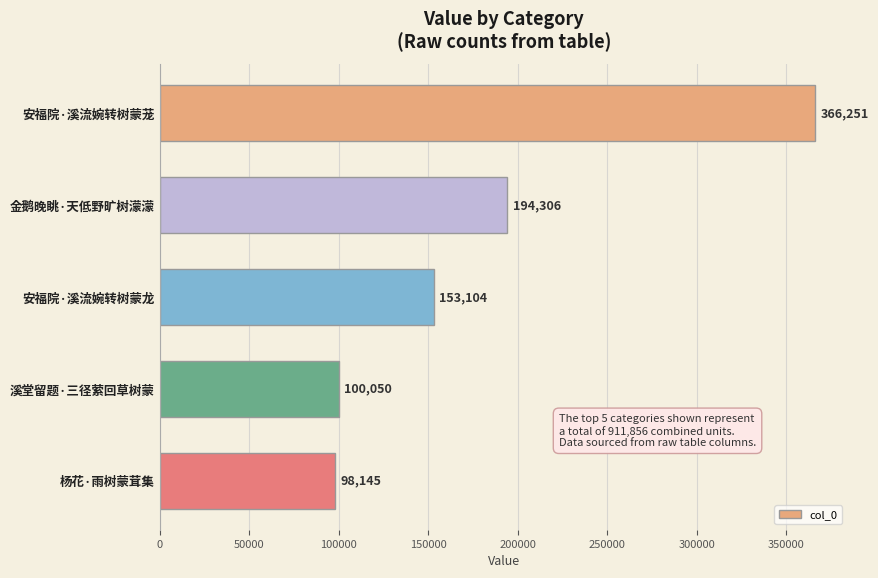

List the labels in order of value, largest first.

安福院·溪流婉转树蒙茏, 金鹅晚眺·天低野旷树濛濛, 安福院·溪流婉转树蒙龙, 溪堂留题·三径萦回草树蒙, 杨花·雨树蒙茸集